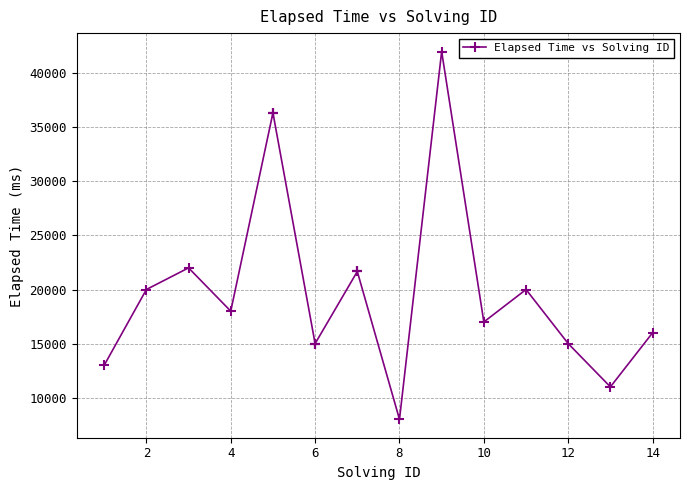

How many points are higher than both their immediate neighbors (excluding endpoints)?

3